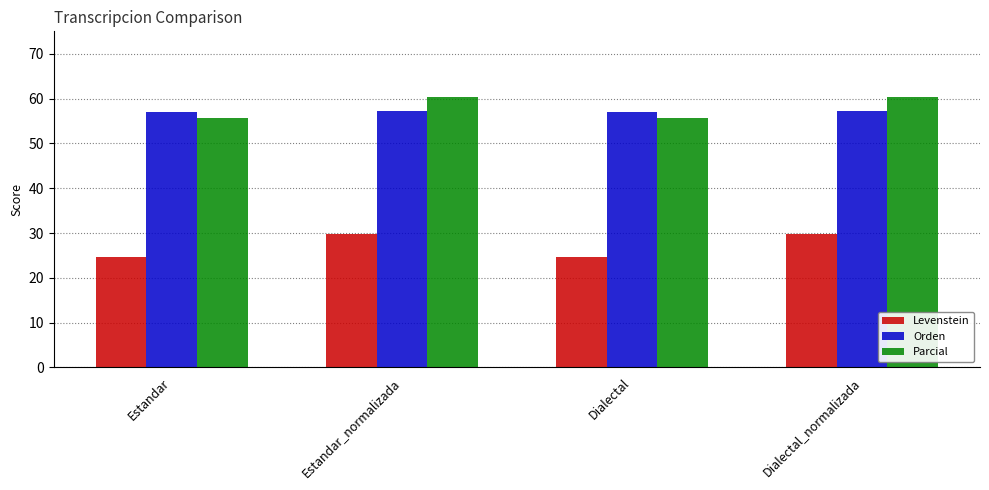

Reading left to right, extract all data points from this chart.

Levenstein: Estandar=24.7	Estandar_normalizada=29.9	Dialectal=24.7	Dialectal_normalizada=29.9
Orden: Estandar=57.1	Estandar_normalizada=57.1	Dialectal=57.1	Dialectal_normalizada=57.1
Parcial: Estandar=55.8	Estandar_normalizada=60.4	Dialectal=55.8	Dialectal_normalizada=60.4